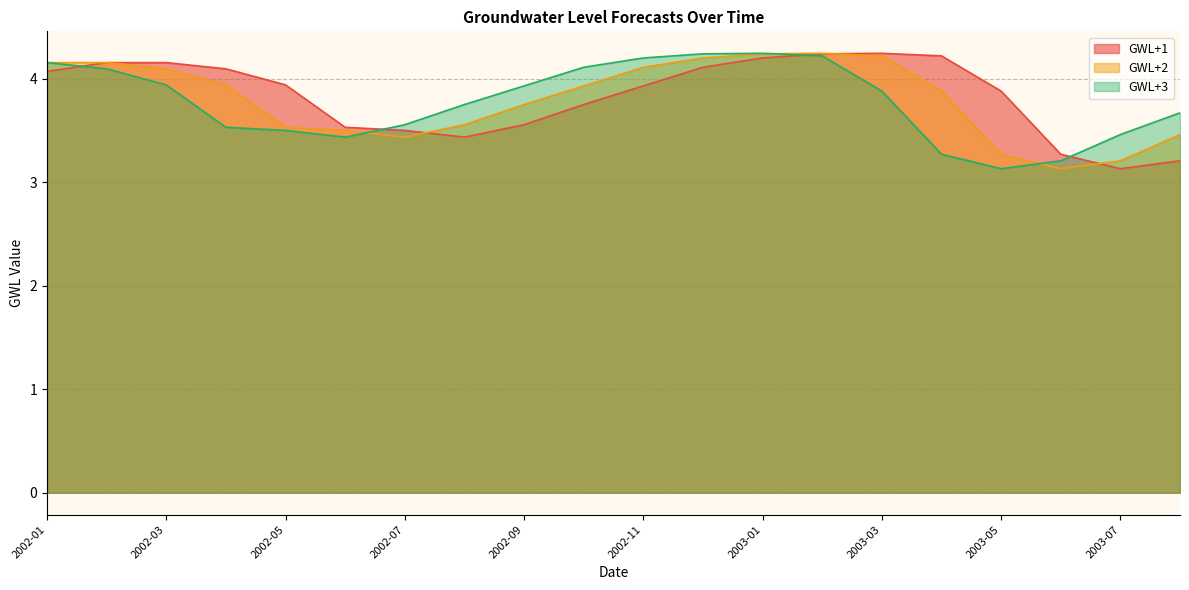

What is the maximum value for GWL+1?

4.2